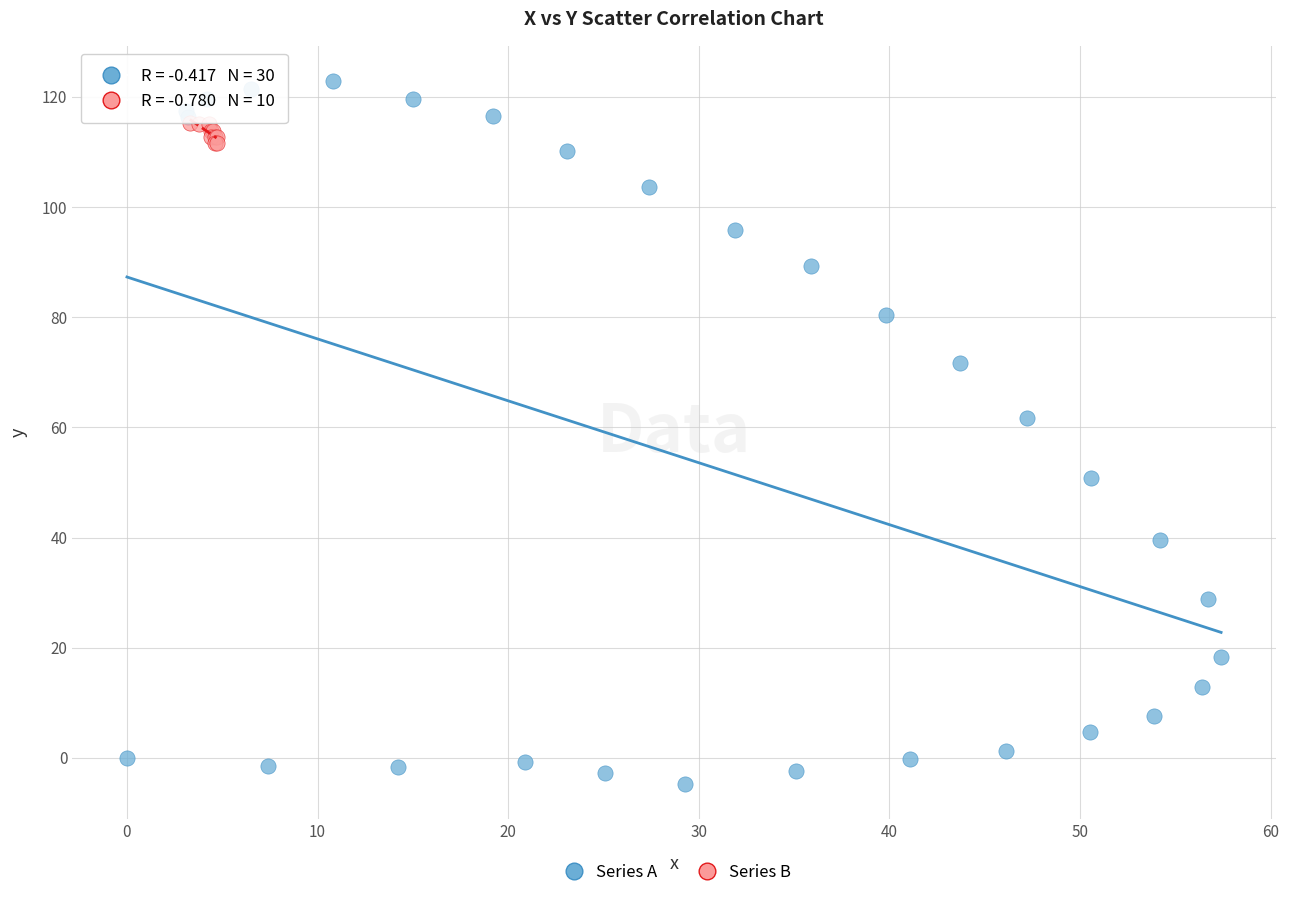

Which series has the widest spread of Y values?

Series A